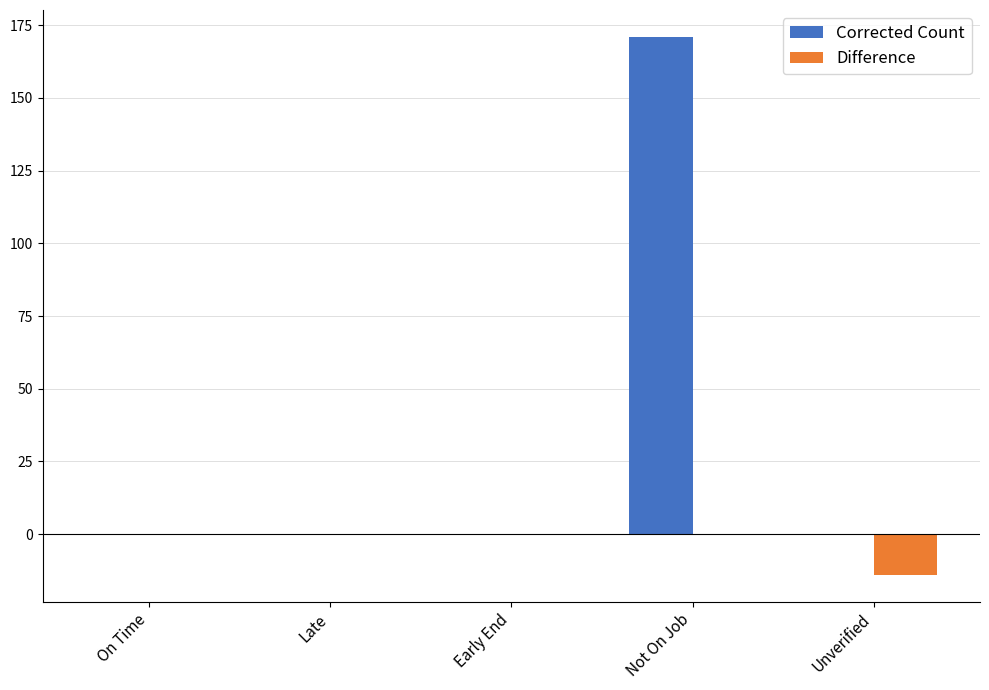

What is the average value of the Difference series?

-3